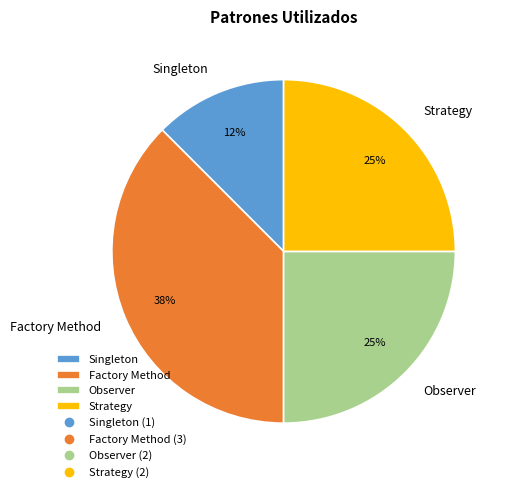

Is the sum of Factory Method and Observer greater than half?

Yes